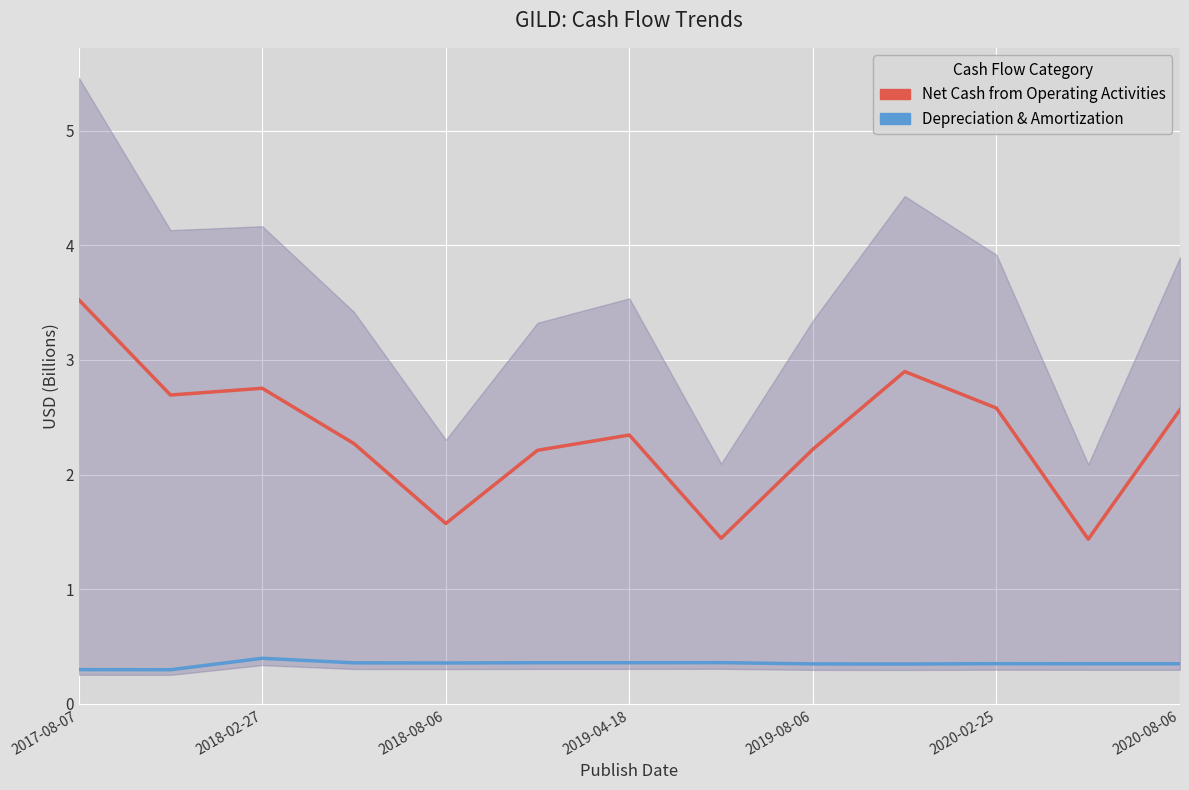

Which has a higher value, 2020-02-25 or 2018-02-27?

2018-02-27